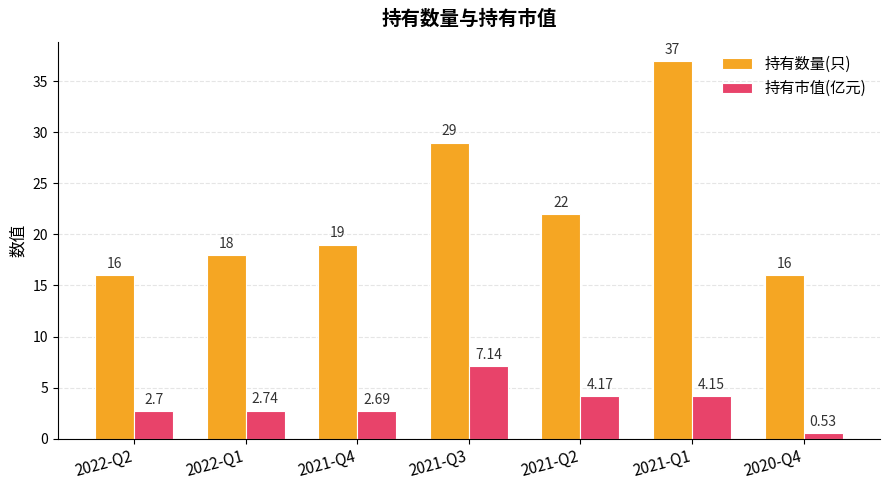

What is the difference between the 持有市值(亿元) values at 2021-Q3 and 2022-Q1?

4.4